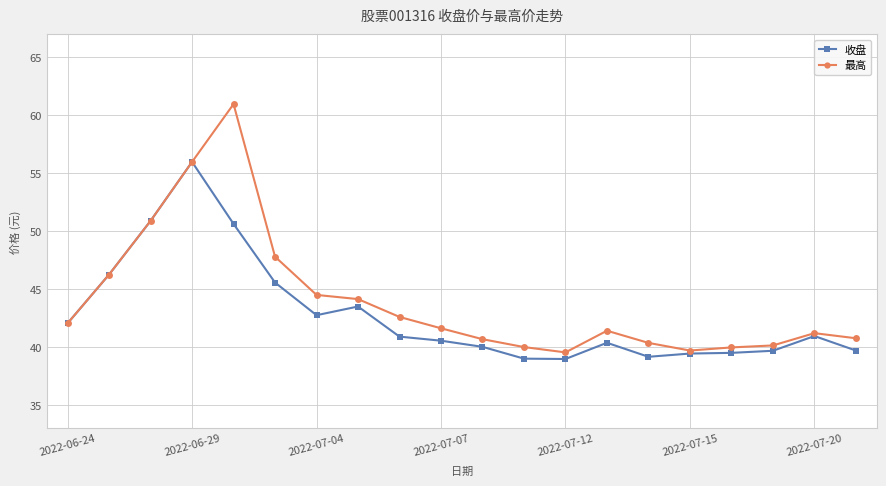

What is the average value of the 最高 series?

44.0